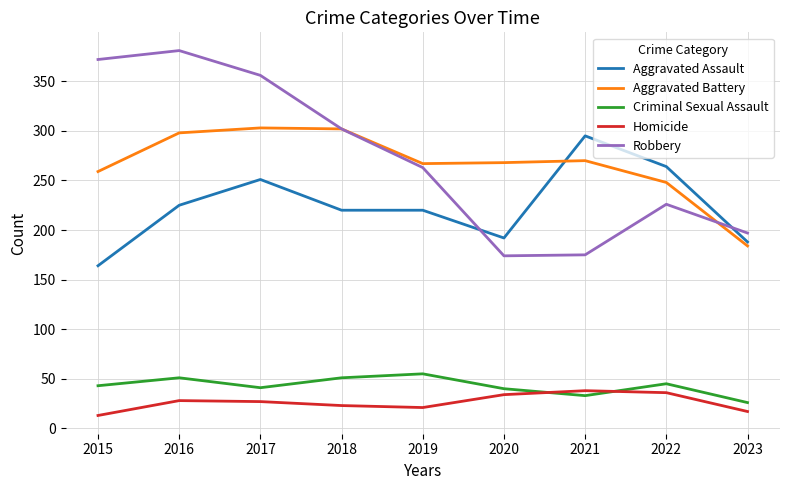

What is the minimum value shown in the chart?

13